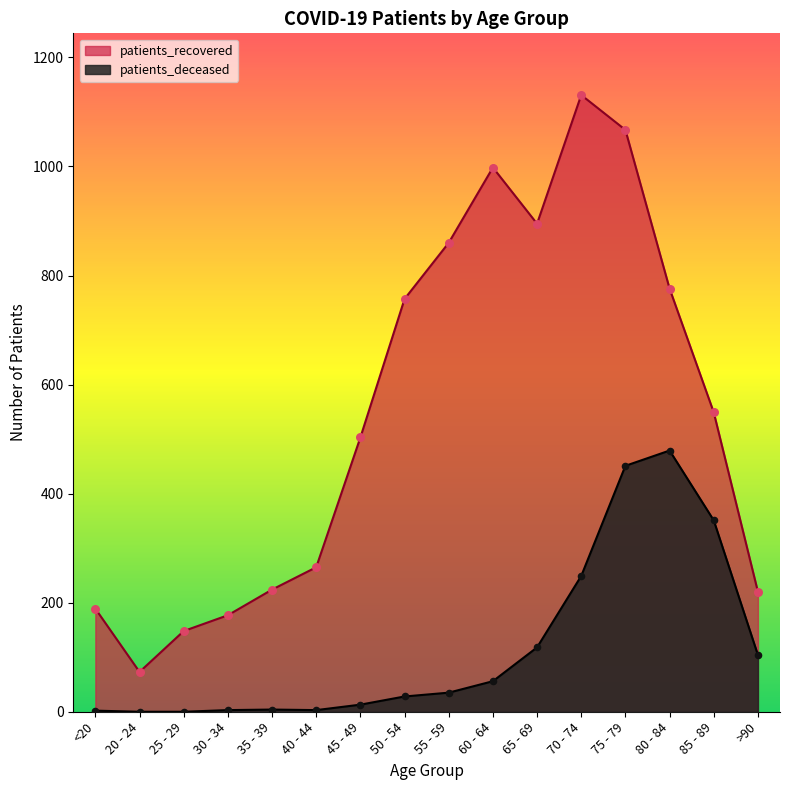

Is the value of patients_deceased at 45 - 49 greater than the value of patients_recovered at 55 - 59?

No